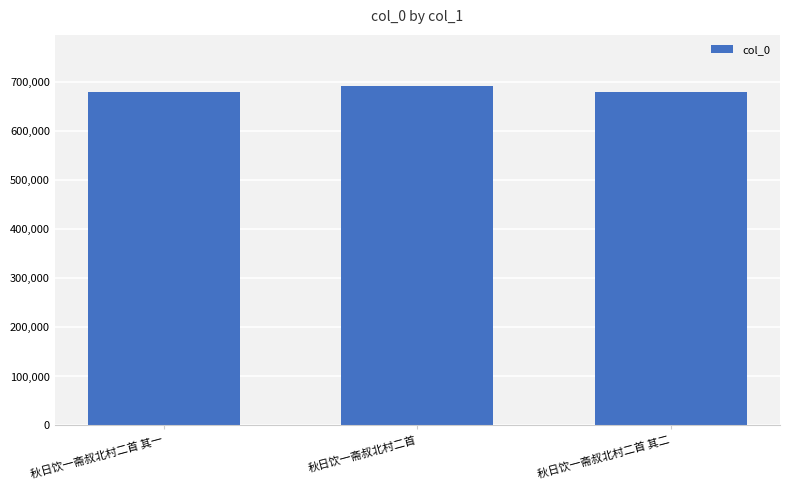

What is the value of the 3rd bar from the left?

679609